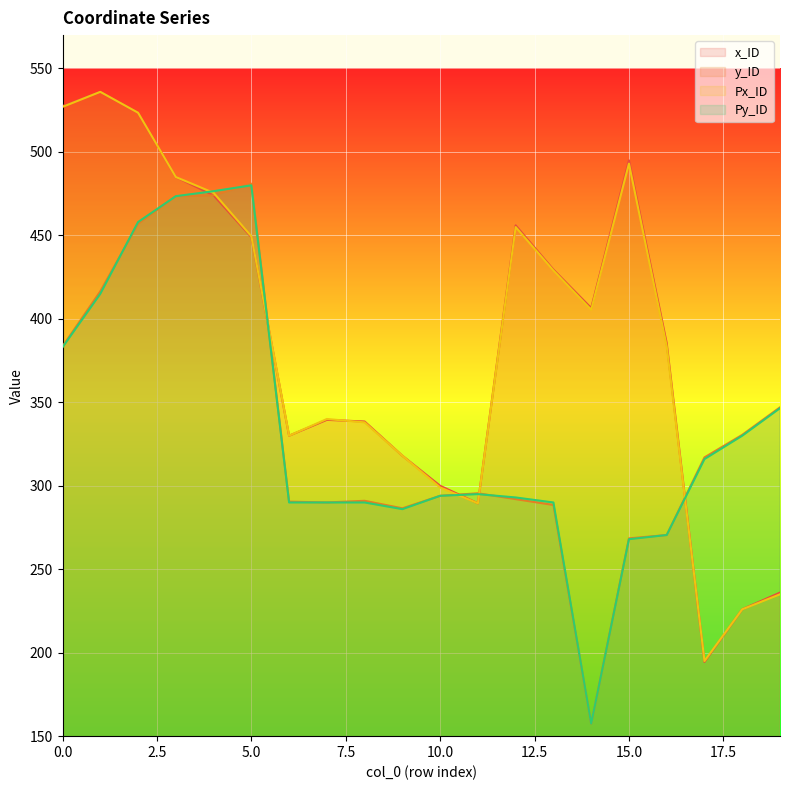

True or false: Px_ID and Py_ID cross at least once.

True